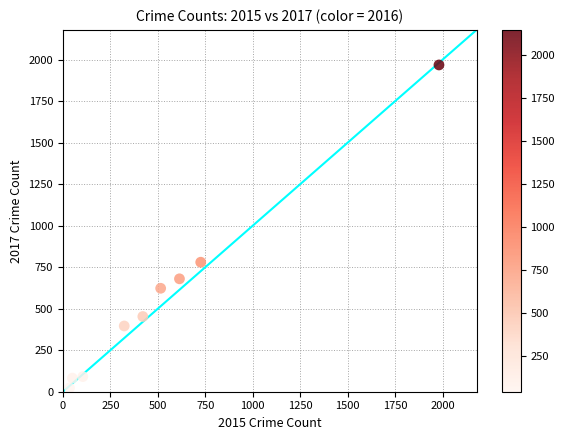

What is the range of X values (max minus min)?

1946